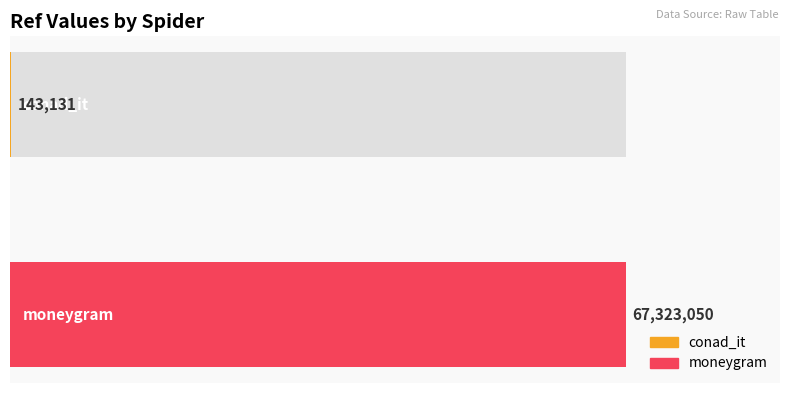

What is the maximum value shown in the chart?

67323050